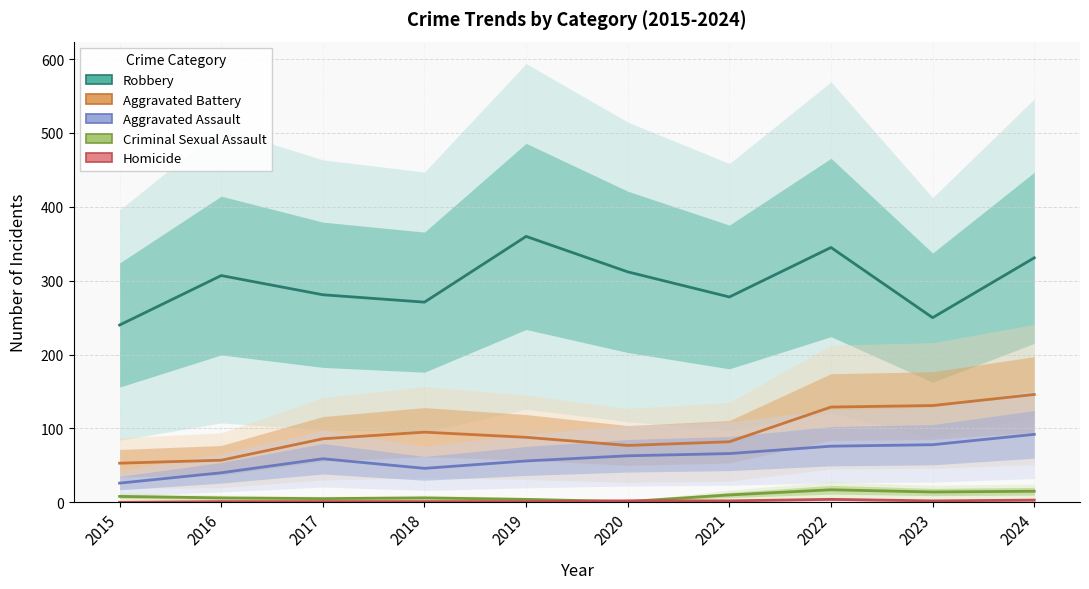

Which has a higher value, 2021 or 2020?

2020